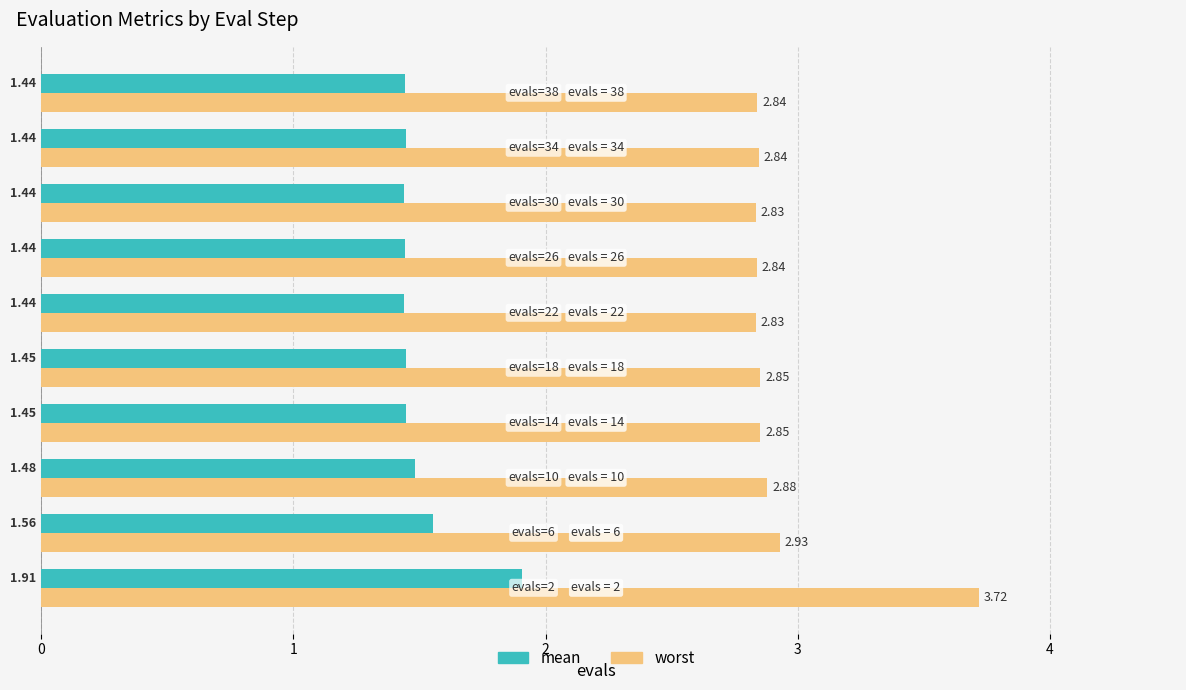

What is the difference between the maximum and second lowest values in the worst series?

0.9